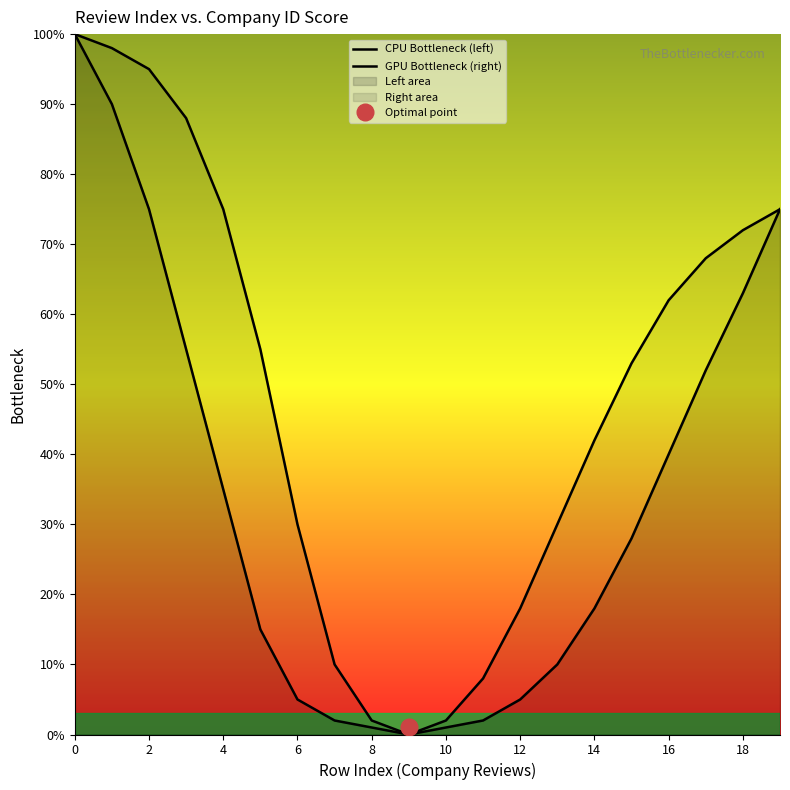

At 10, list the series in order from smallest to largest.

CPU Bottleneck (left), GPU Bottleneck (right)